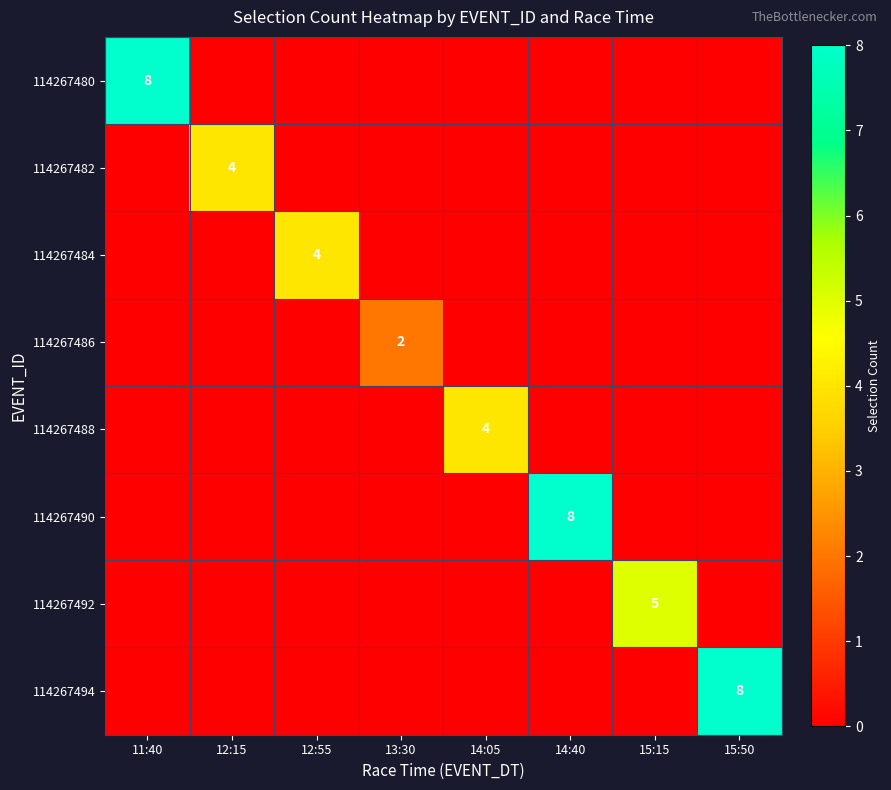

The value of 114267488 at 14:05 is 1. True or false?

False